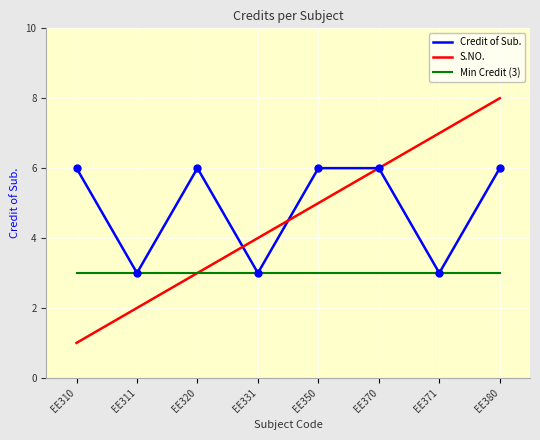

Which series has the largest range (max minus min)?

S.NO.